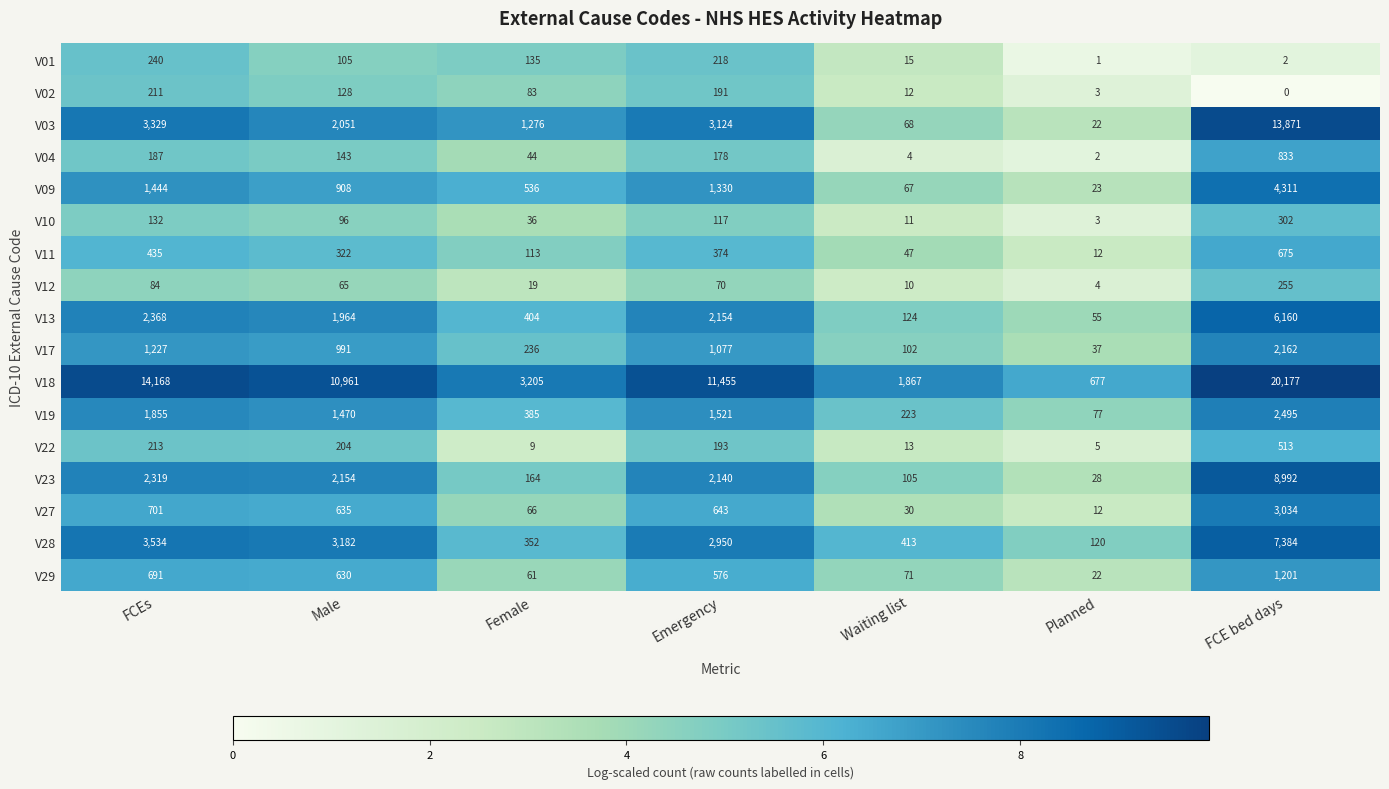

What is the difference between the highest and lowest values at Emergency?

11385